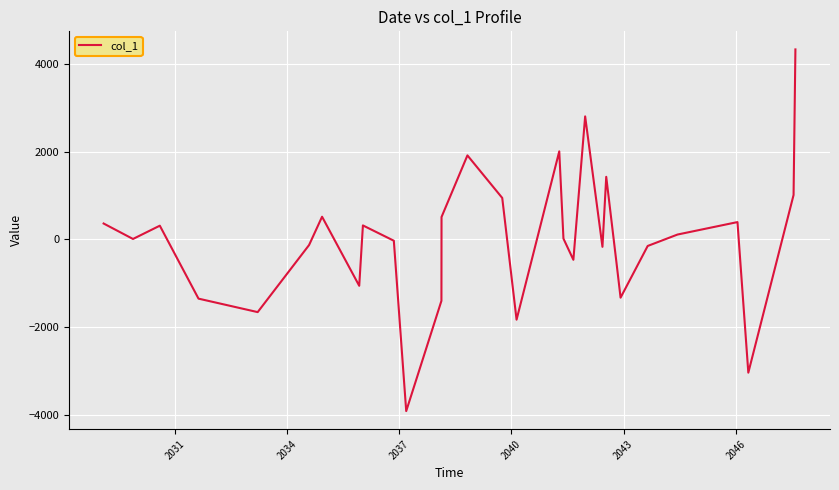

What is the difference between the maximum and minimum values?

8238.3